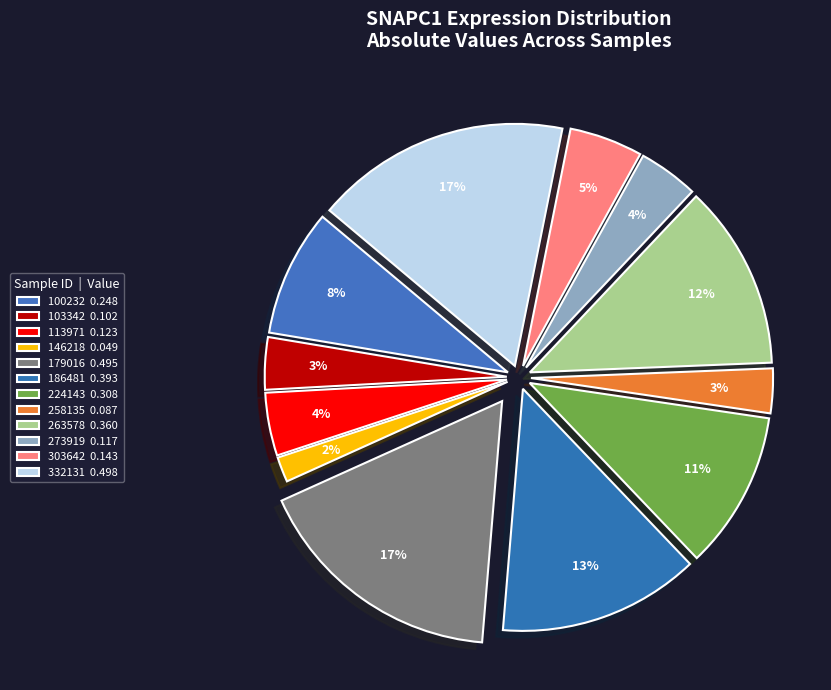

To the nearest percent, what portion does 263578 represent?

12%